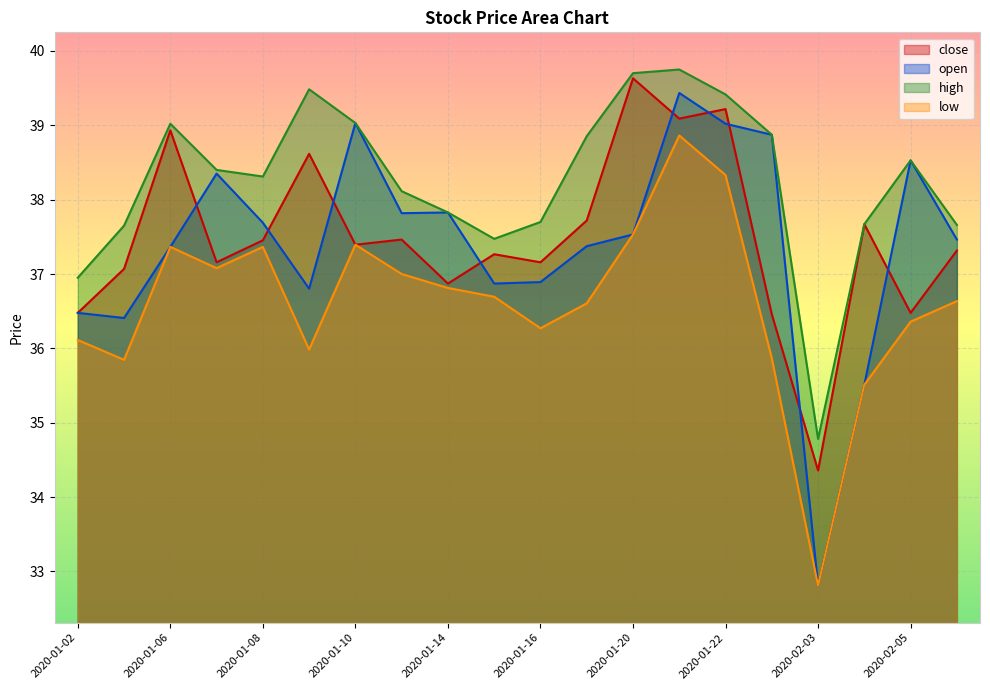

How many lines are shown in the chart?

4